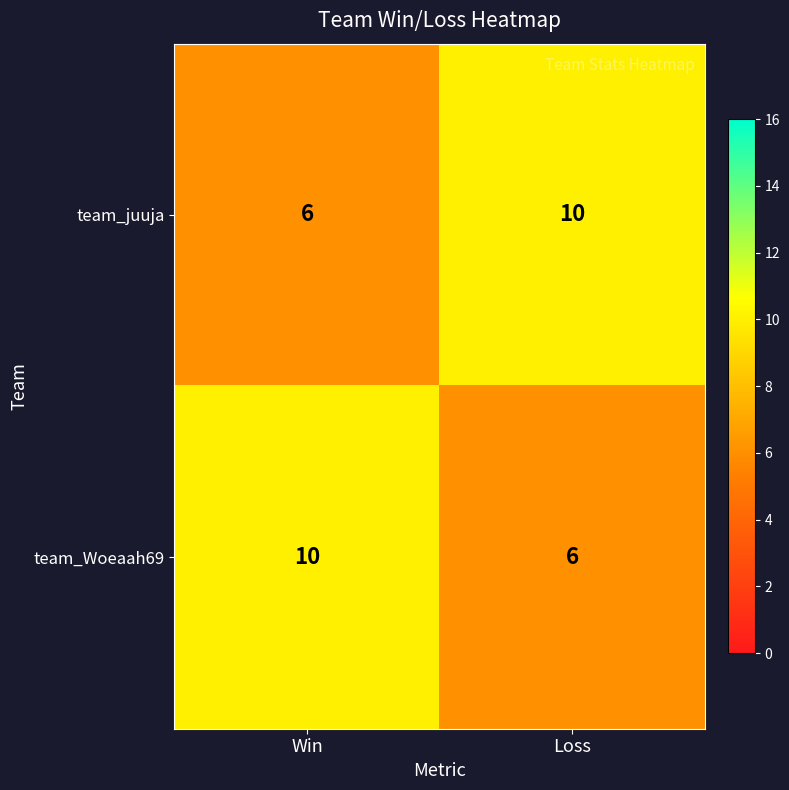

Reading right to left, what are all the values shown in this chart?

team_juuja: 10	6
team_Woeaah69: 6	10